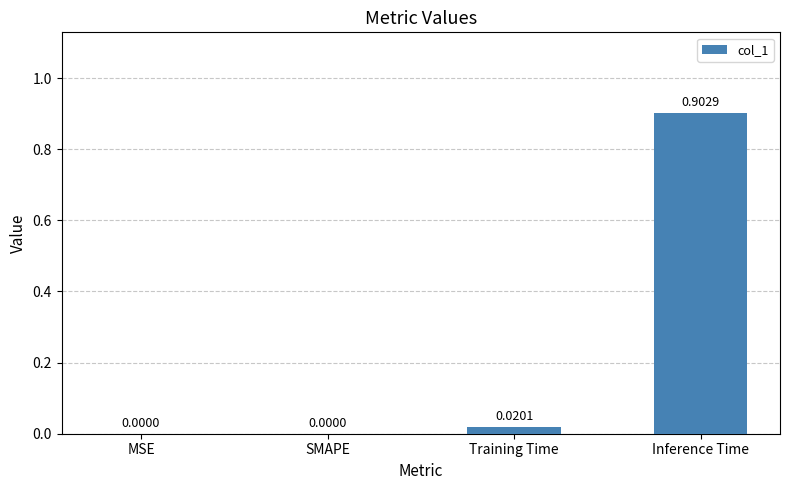

What is the sum of the values at Inference Time and SMAPE?

0.9